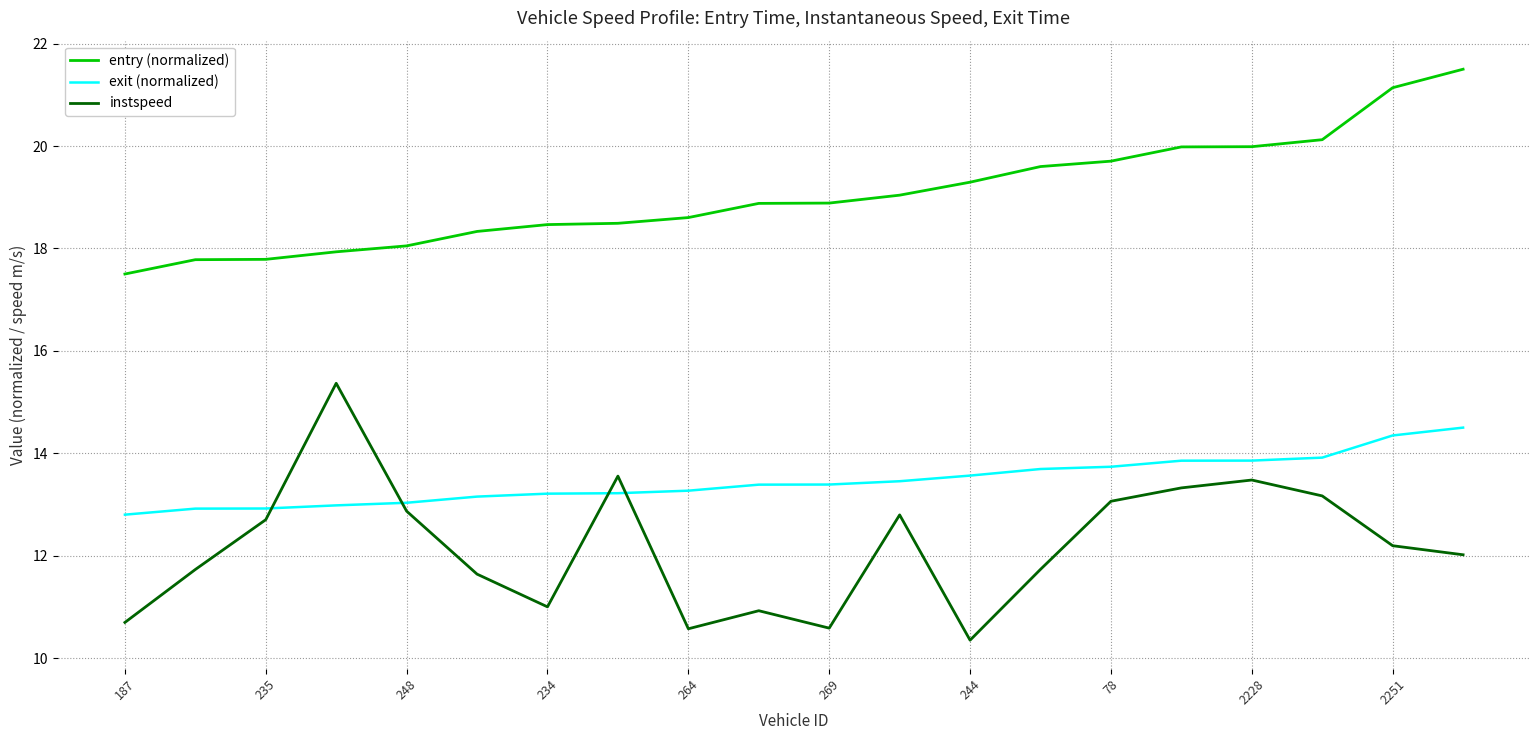

Which series has the largest total across all categories?

entry (normalized)